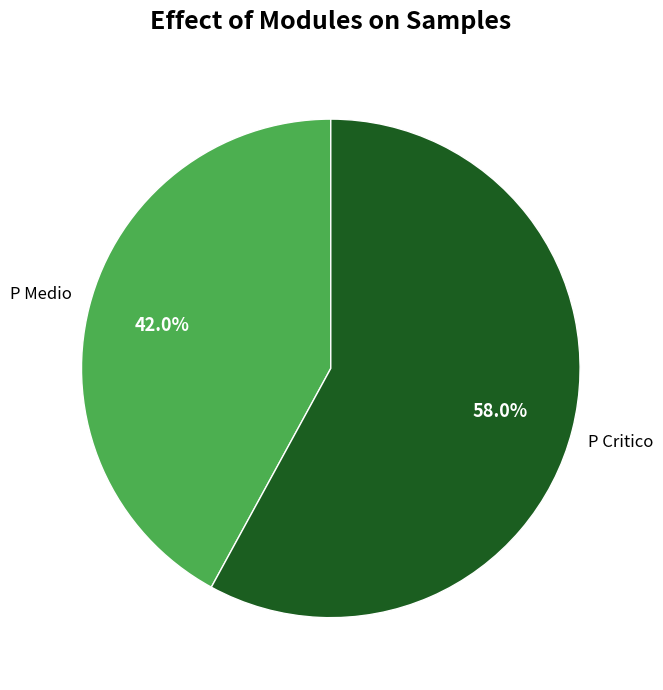

How many segments does this pie chart have?

2